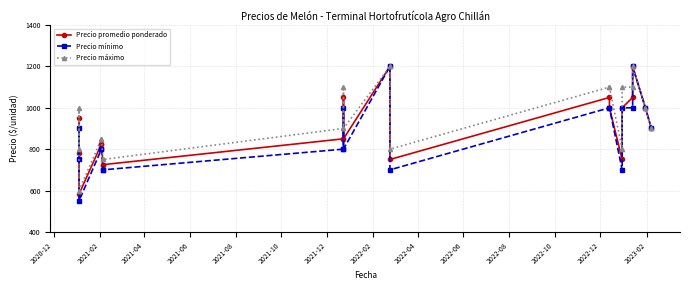

Is it true that Precio promedio ponderado equals 1050 at 2022-12?

True